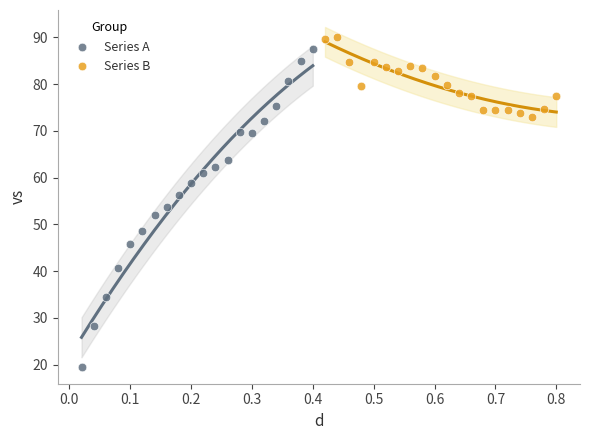

Which series contains the lowest Y value?

Series A